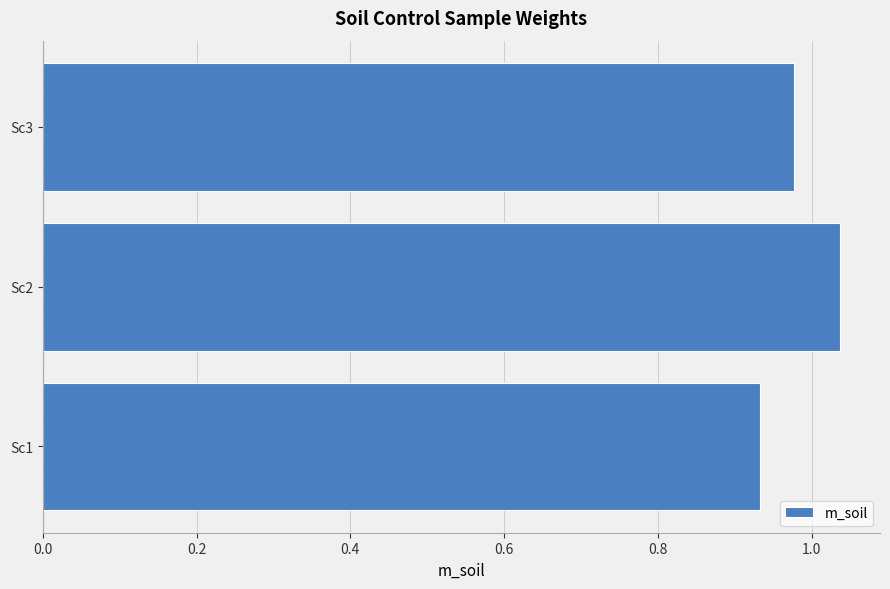

At which label is the value closest to 0?

Sc1